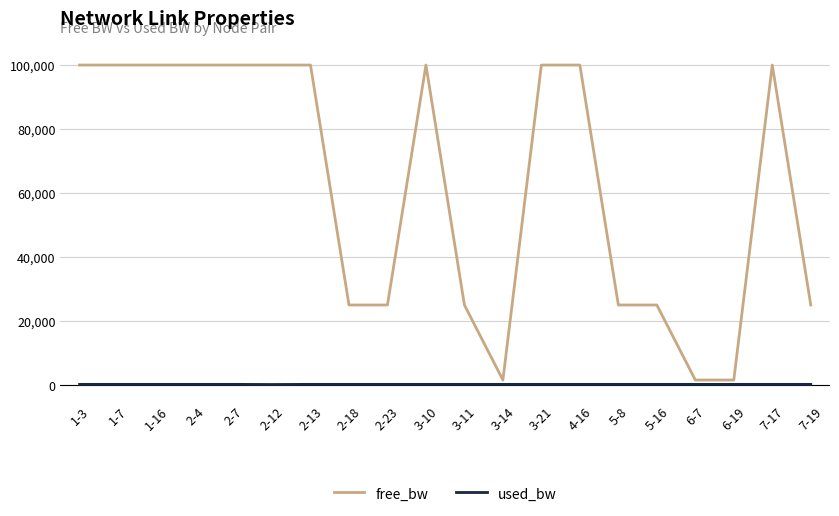

Is this an area chart (filled region under the line)?

No